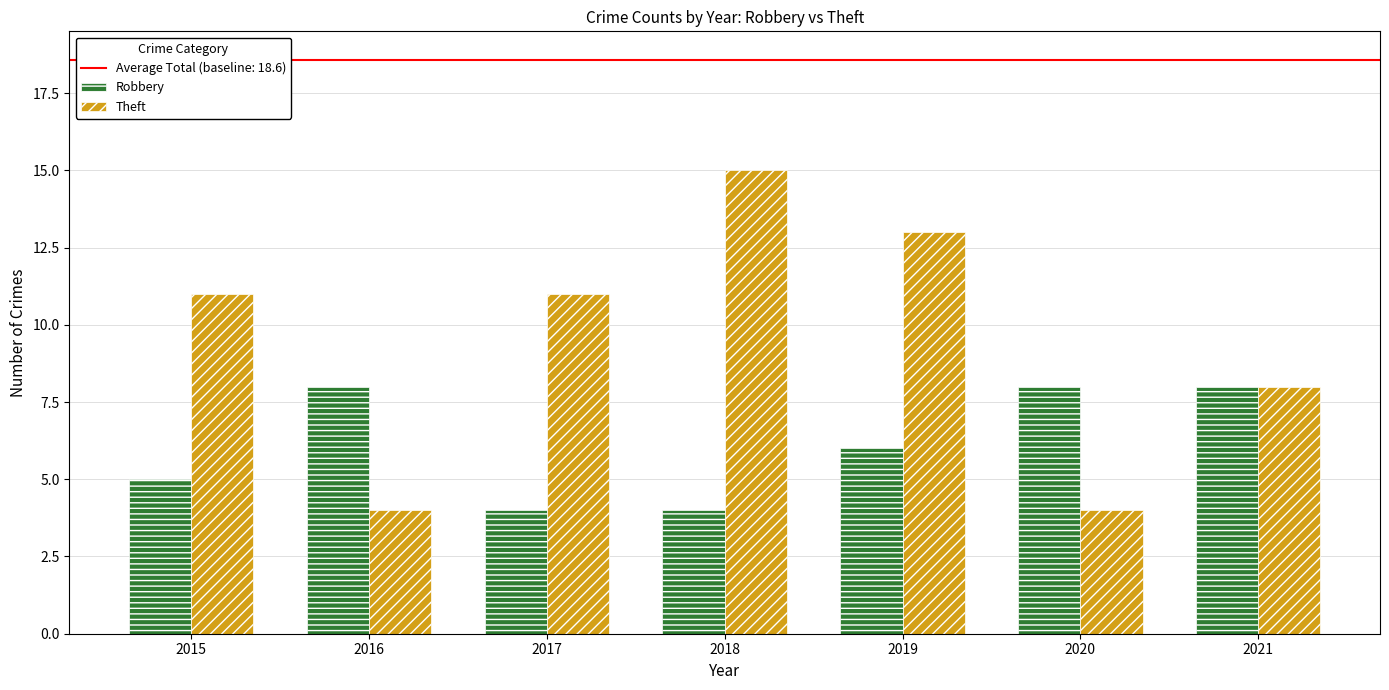

Which series has the largest total across all categories?

Theft